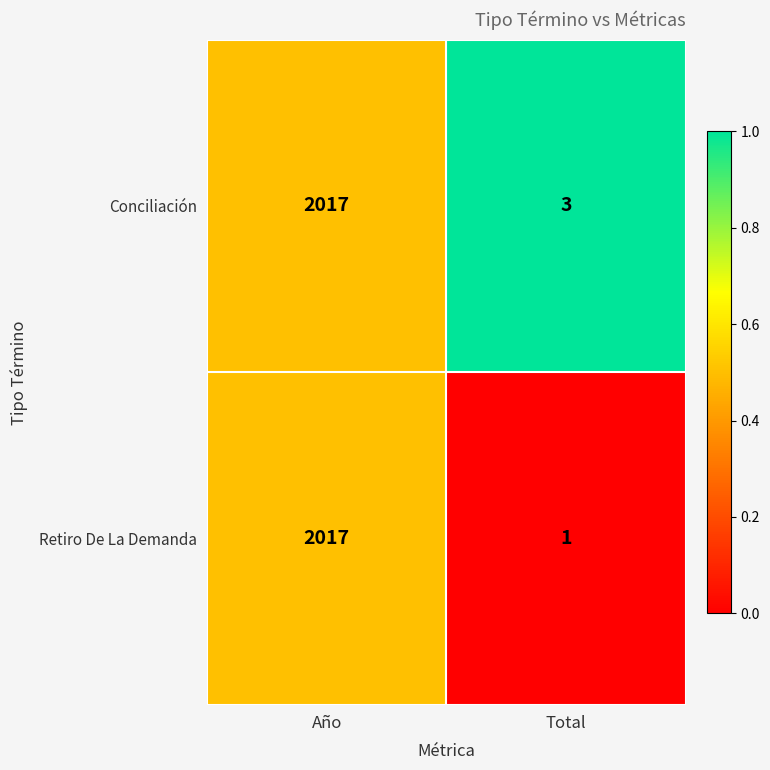

At which category is the sum across all series the highest?

Año